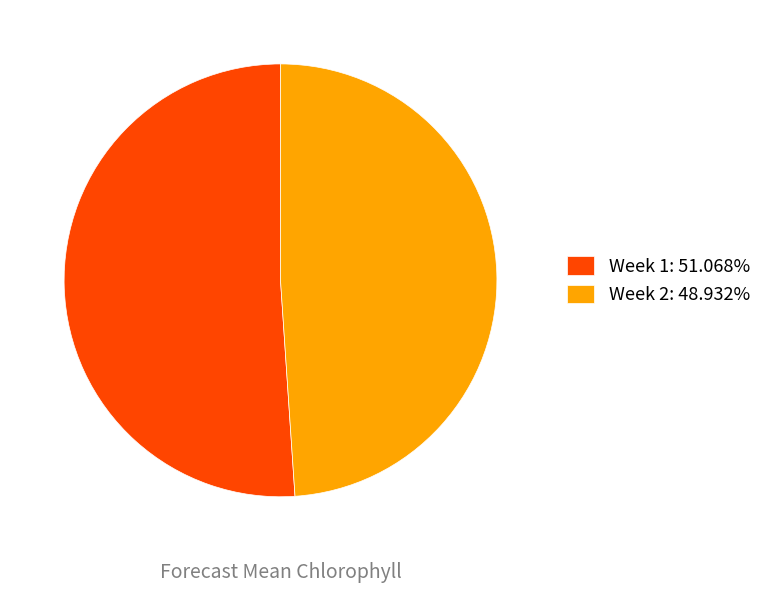

Do Week 2: 48.932% and Week 1: 51.068% together represent more than half of the pie?

Yes